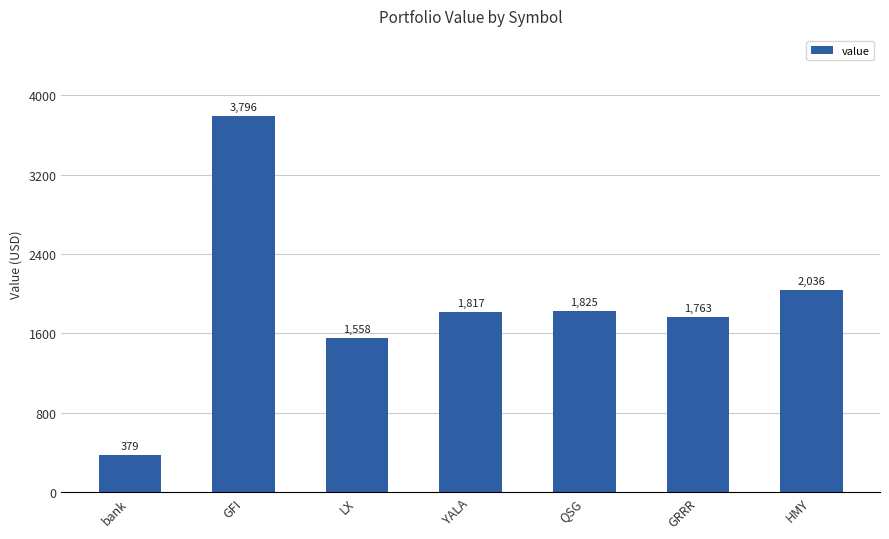

The chart shows a value of 1825.2 at QSG. True or false?

True